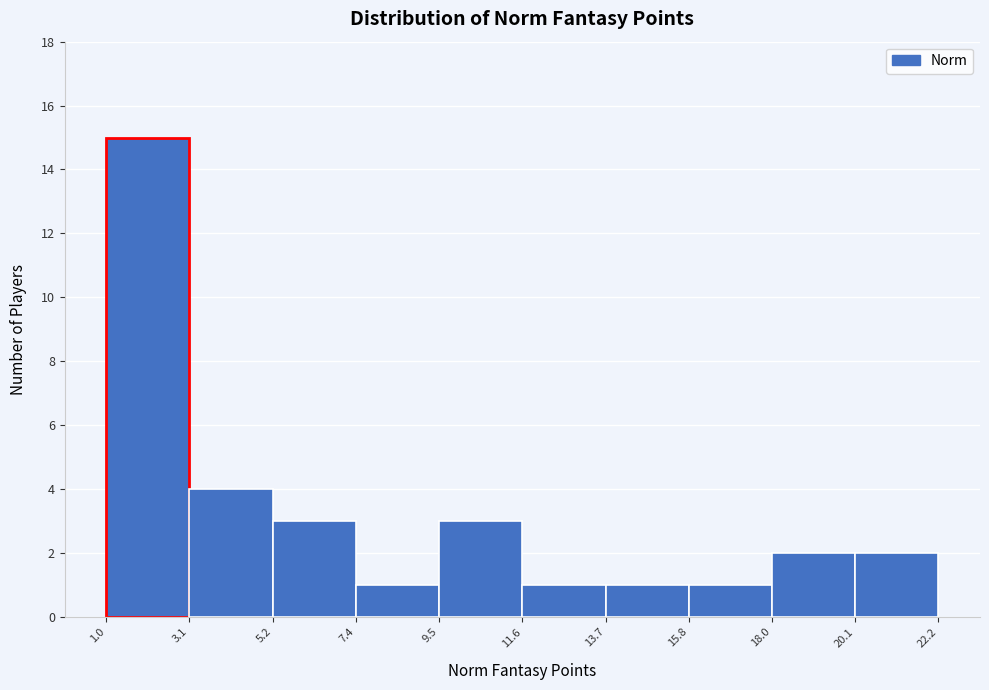

Which range on the x-axis has the tallest bar?

1.0 to 3.1